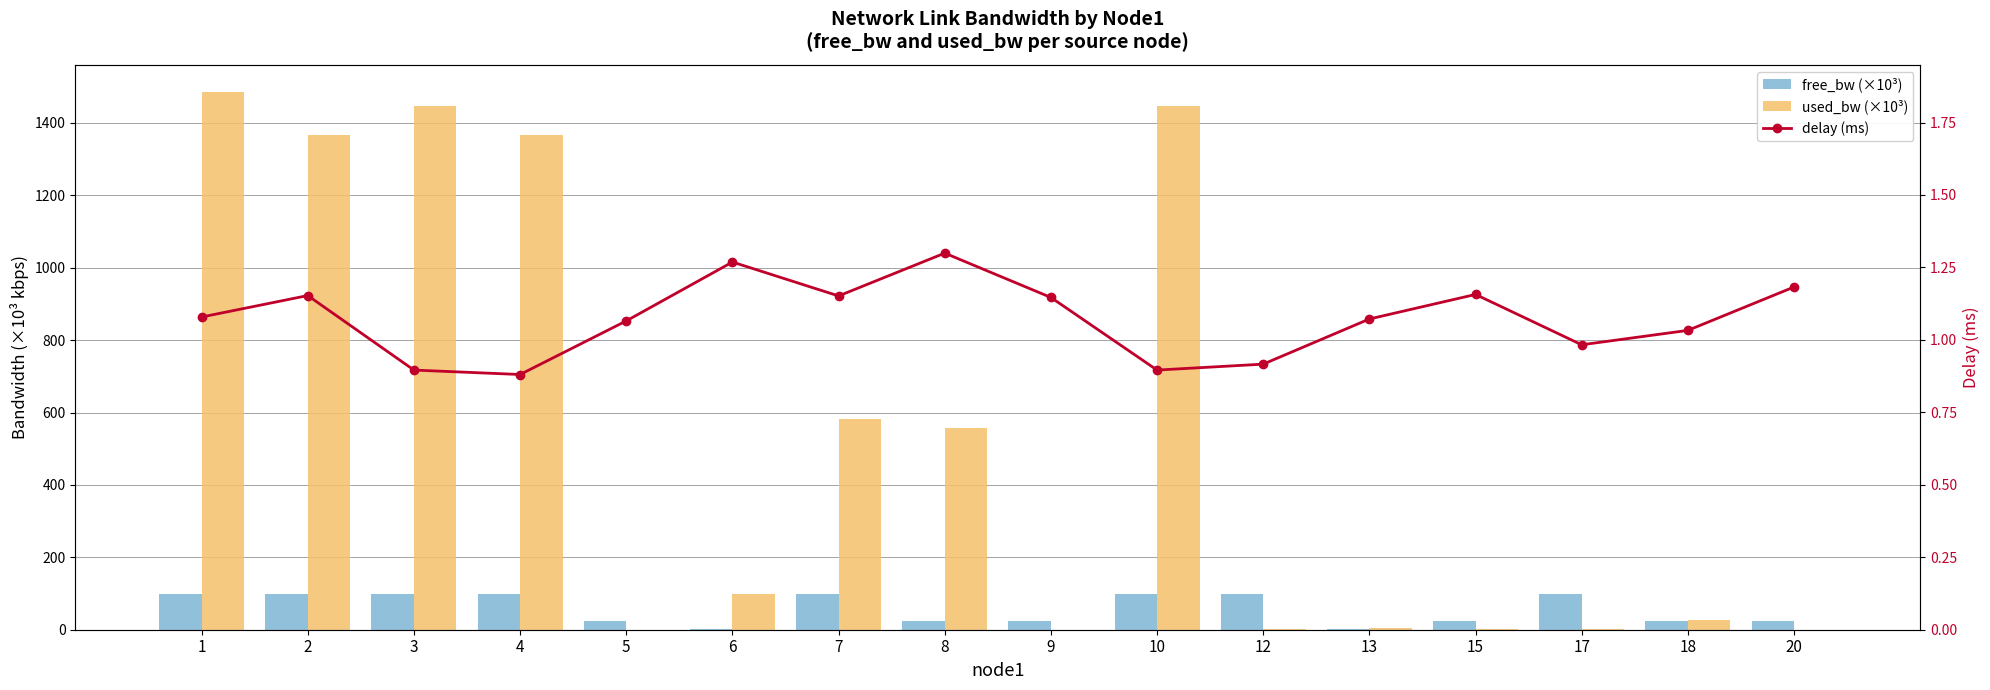

How many data points in delay (ms) are above 1?

11